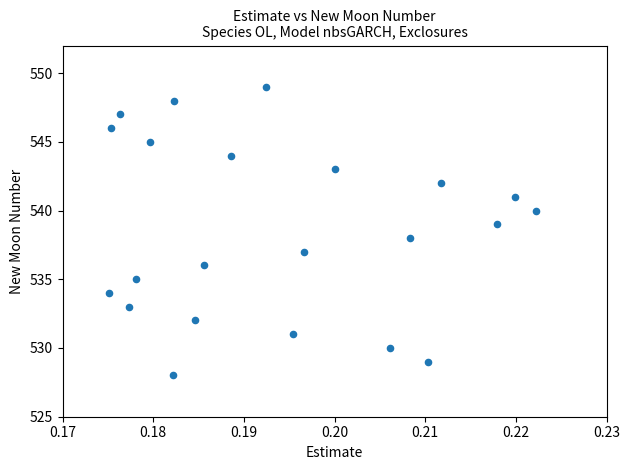

What is the range of Y values (max minus min)?

21